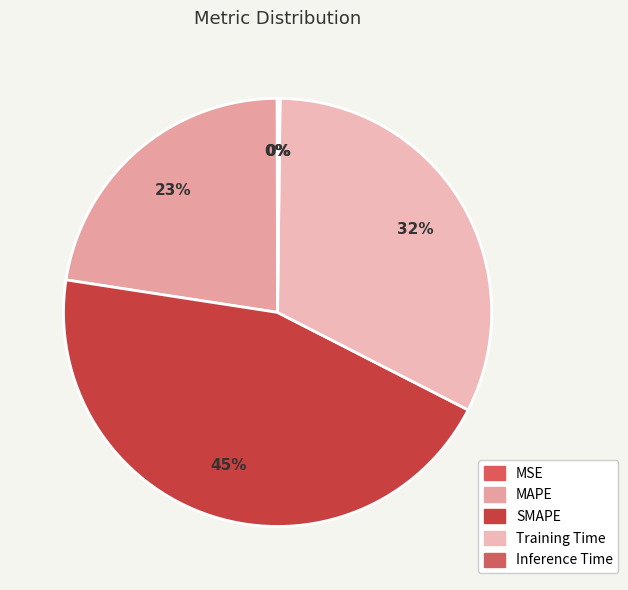

What is the largest slice in the pie chart?

SMAPE